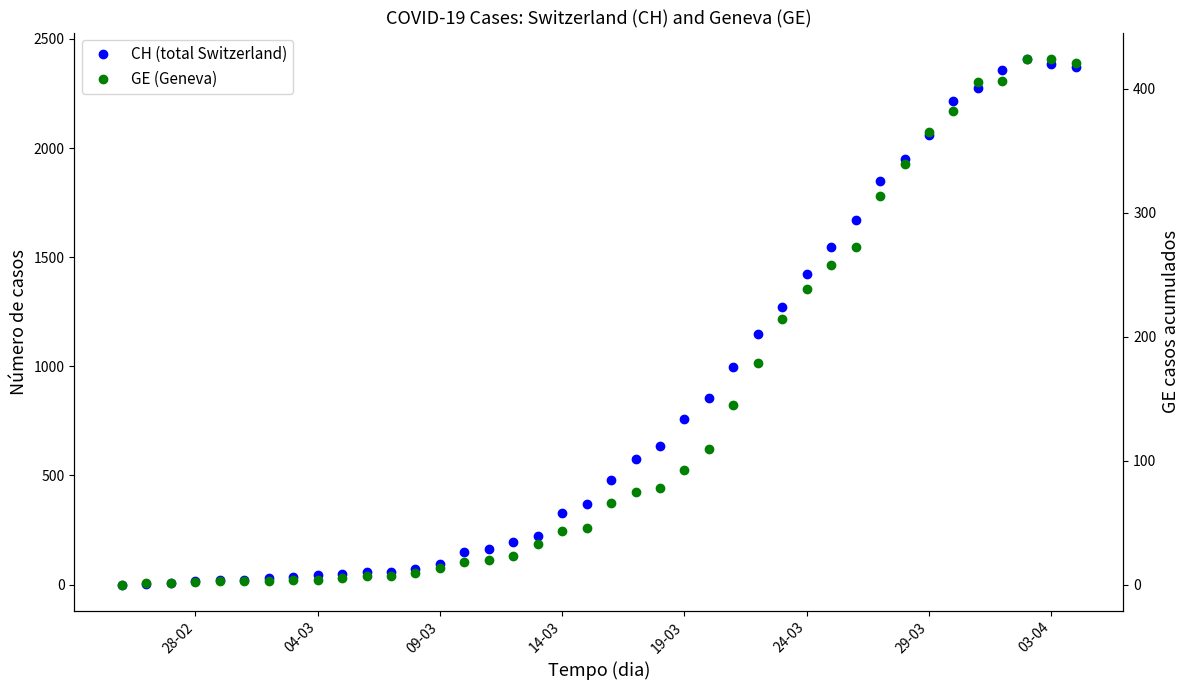

True or false: GE (Geneva) and CH (total Switzerland) cross at least once.

False